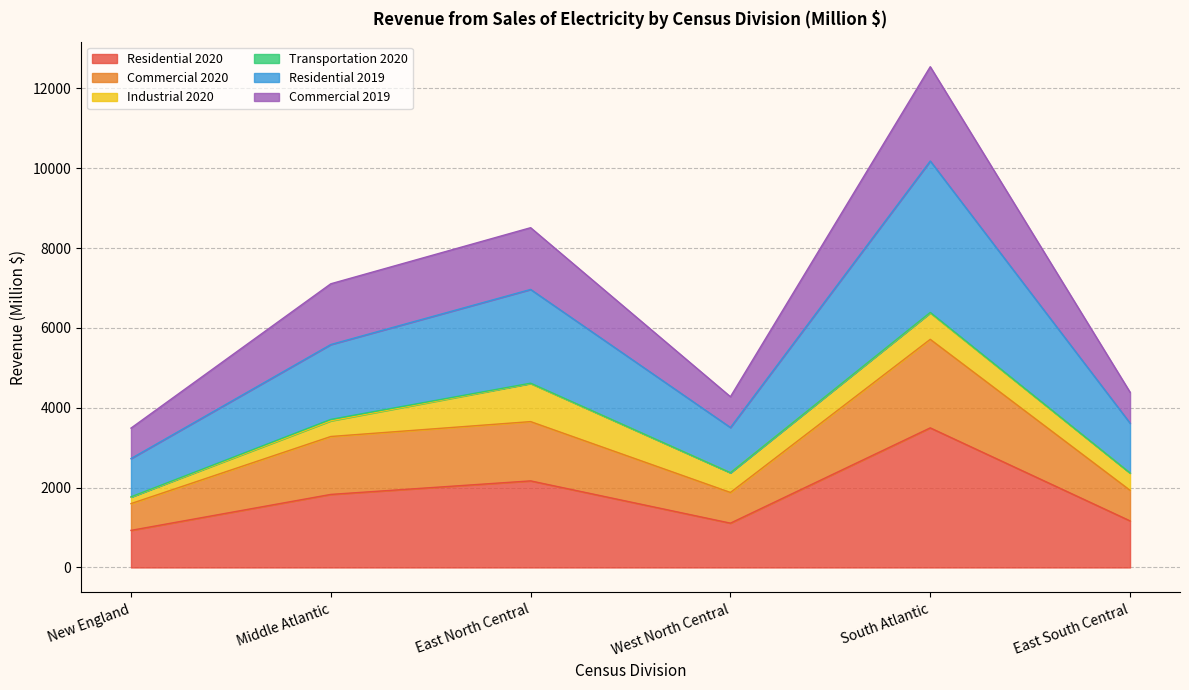

What is the highest value of the Residential 2020 series?

3497.0